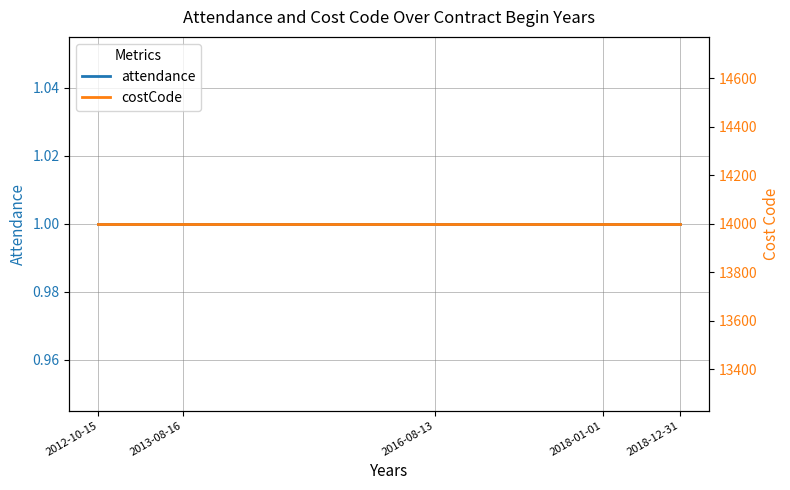

At 2018-01-01, list the series in order from largest to smallest.

costCode, attendance